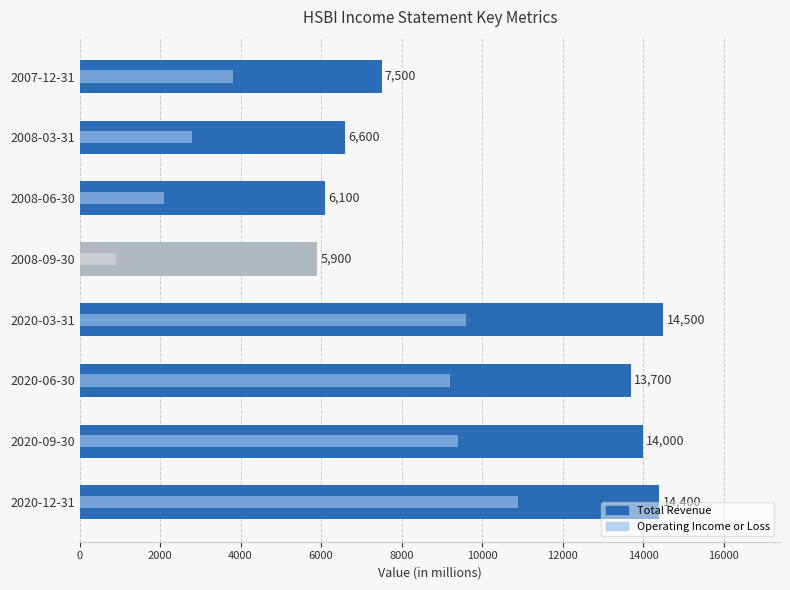

How many data points are less than 13700?

4